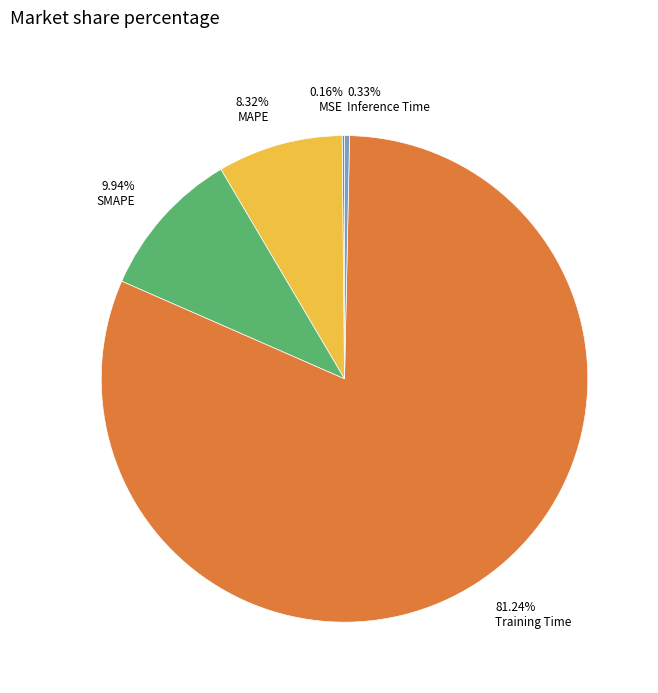

Does any single category account for the majority?

Yes